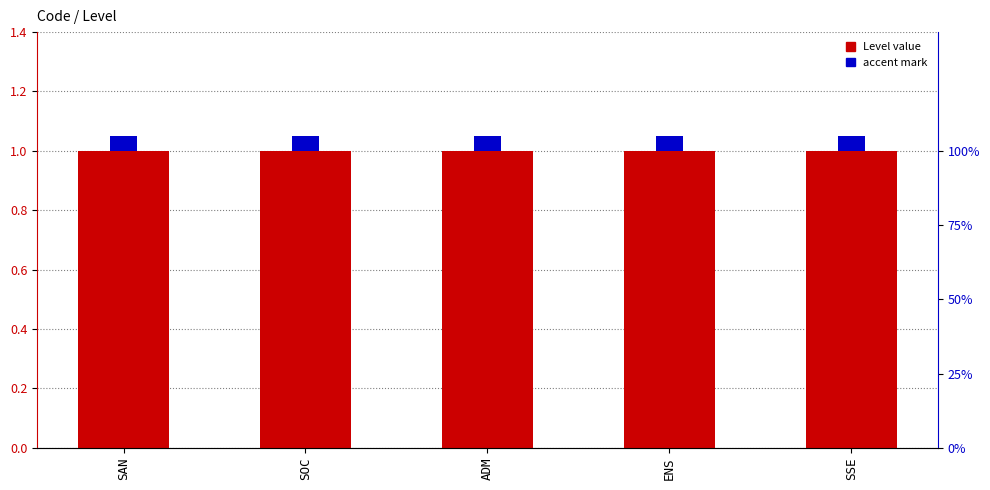

True or false: Level has a value of 1.3 at SAN.

False